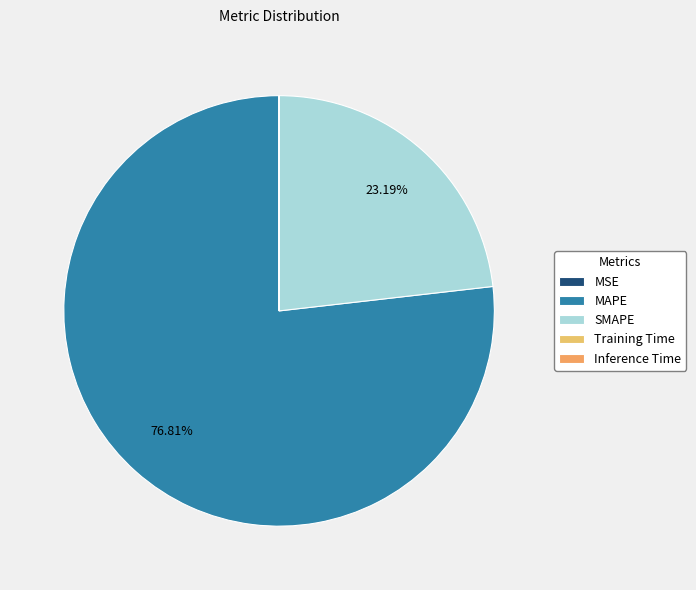

To the nearest percent, what percentage of the pie is MAPE?

77%